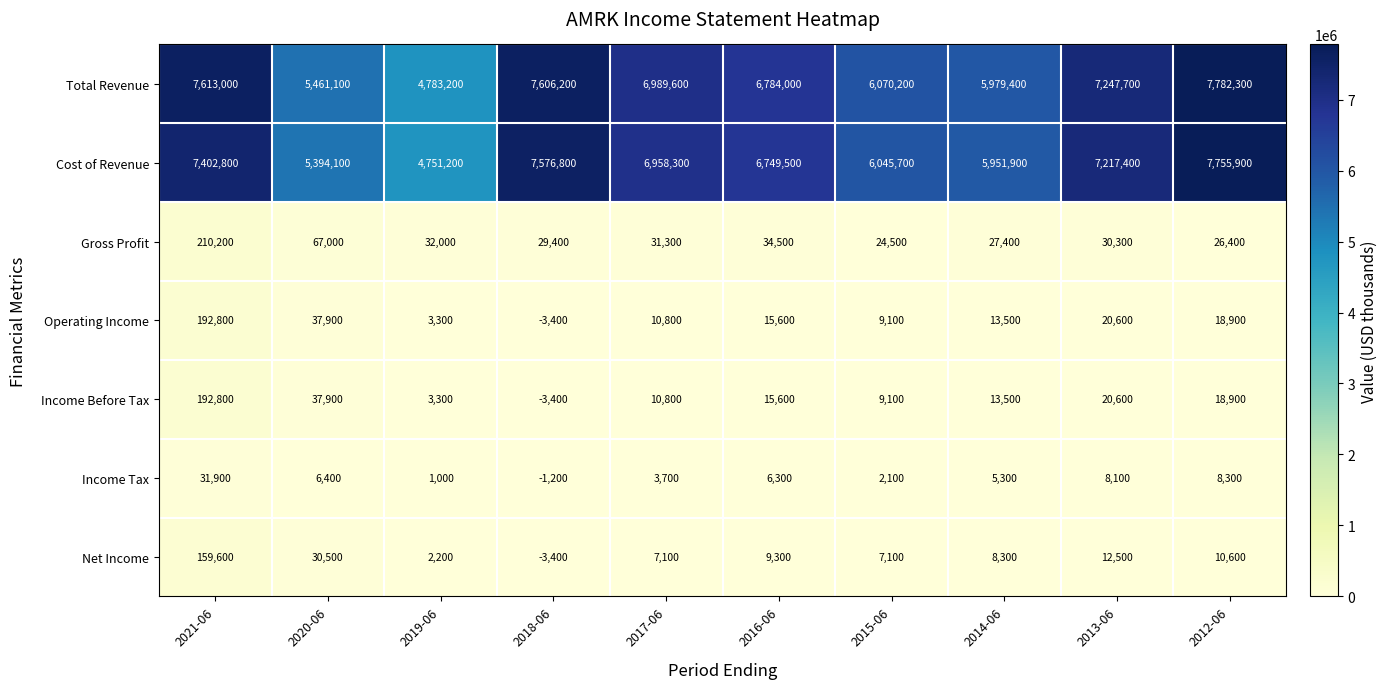

How many series are shown in this chart?

7